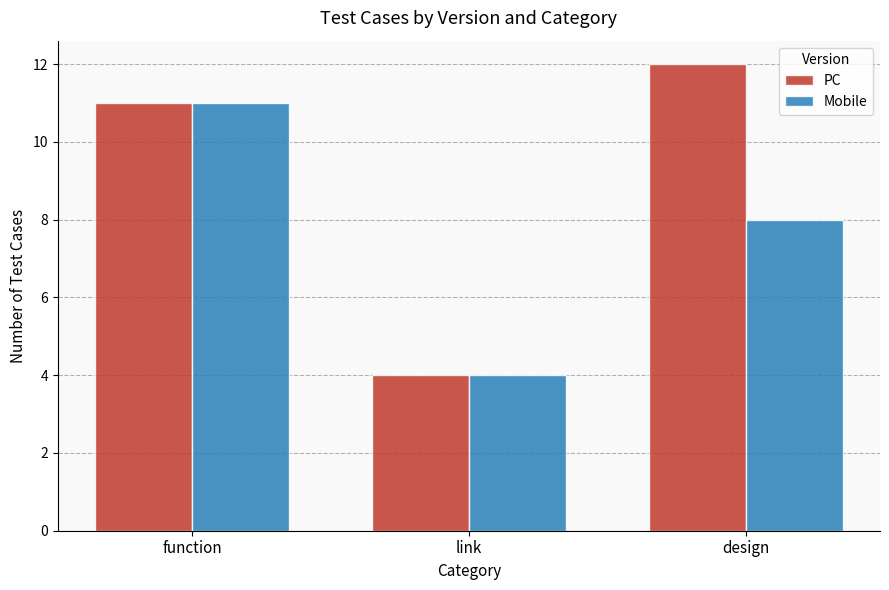

What is the difference between the maximum and minimum values in the PC series?

8